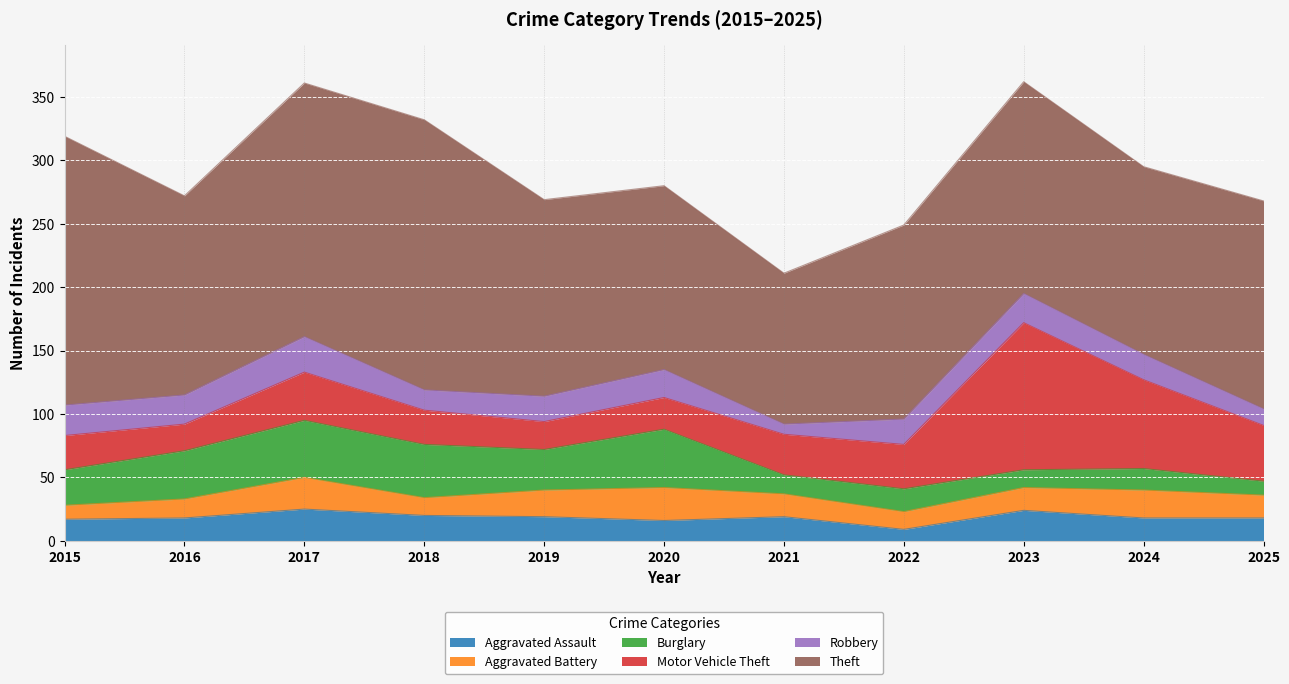

What is the value of the Robbery point at the 1st from the left?

24